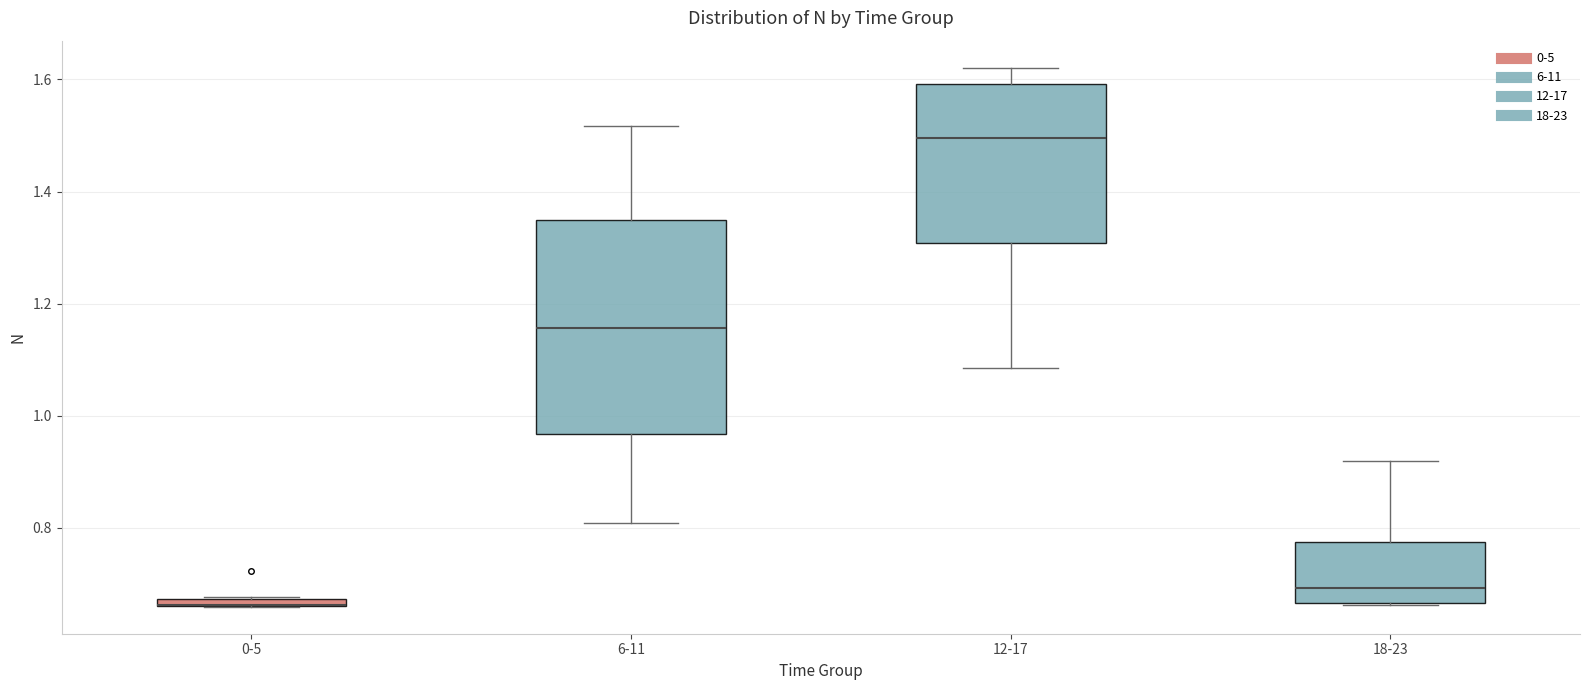

Comparing the boxes themselves (not the whiskers), which one is the tallest?

6-11